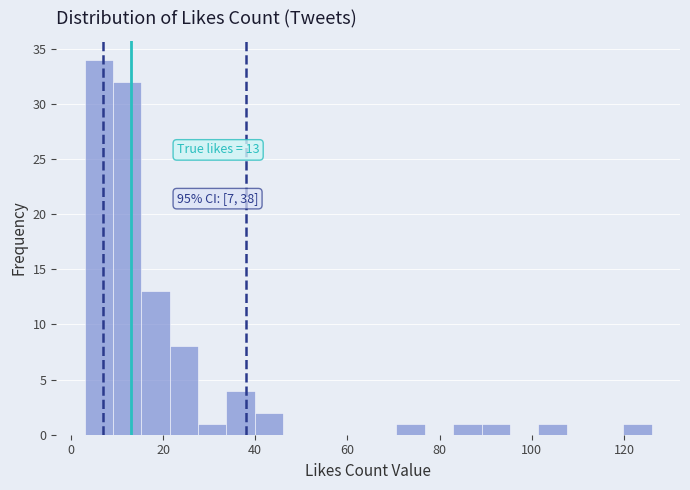

Around what value on the x-axis is the tallest bar? Give the approximate position of its centre, as read against the axis.

6